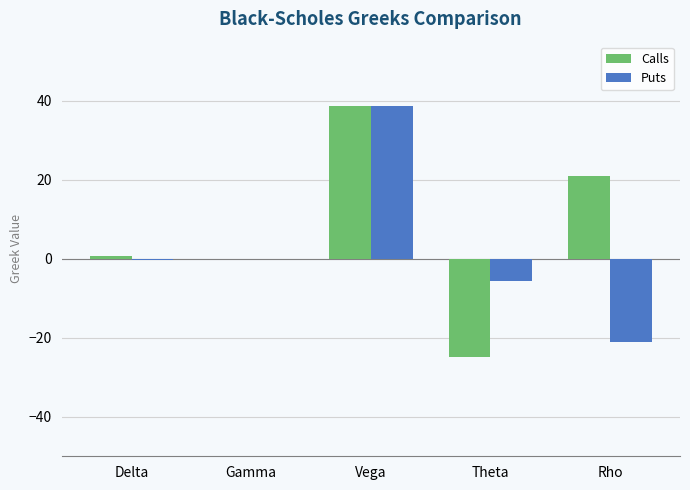

The Puts series shows -0.4 at Delta. True or false?

True